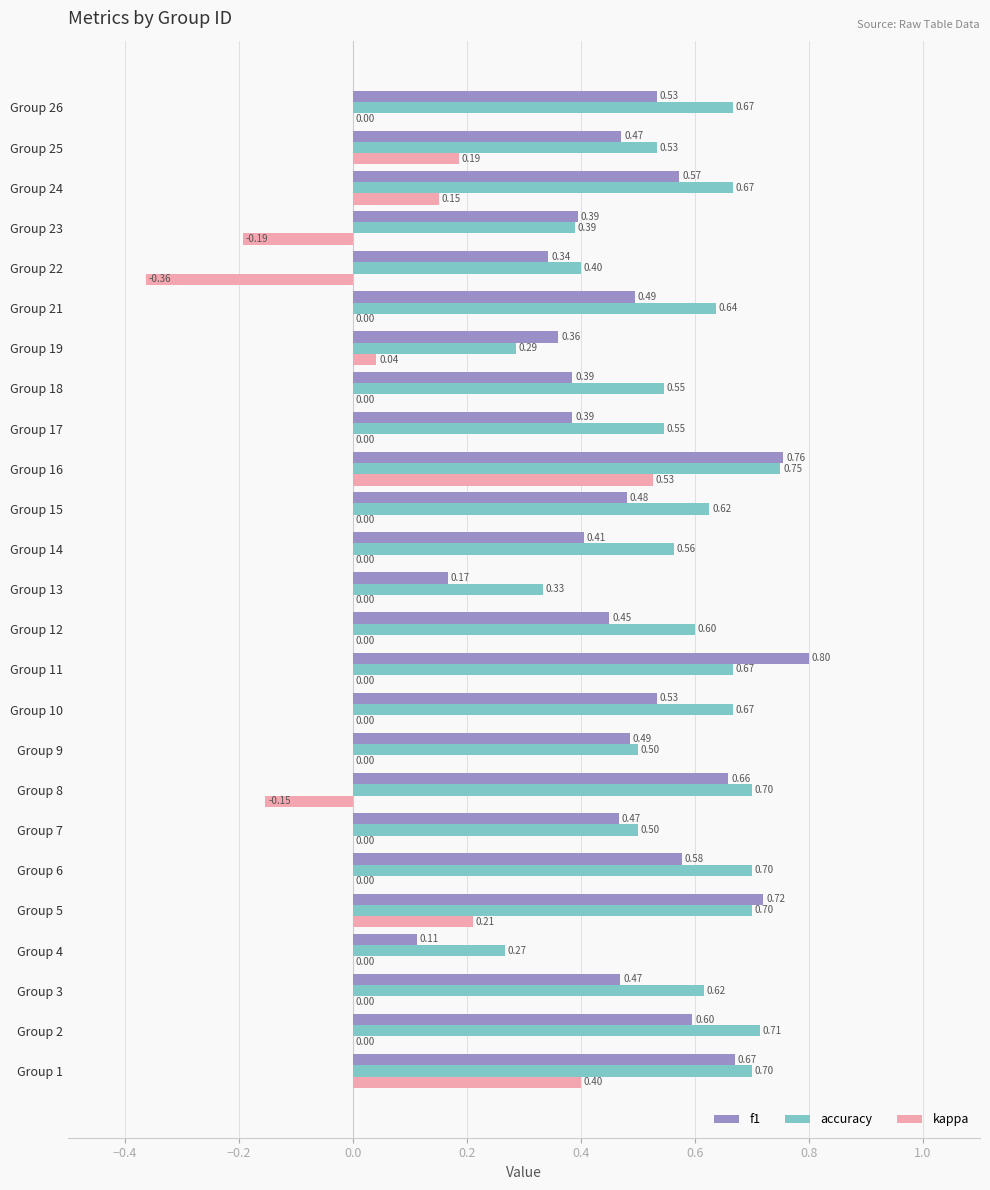

Which series has the largest total across all categories?

accuracy